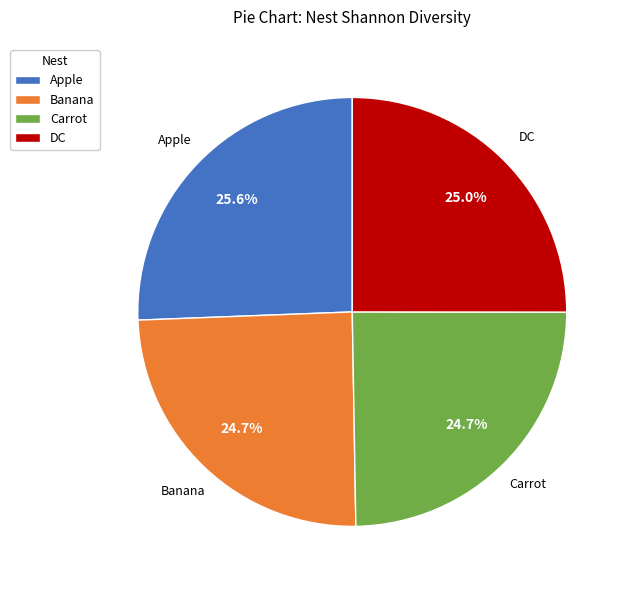

To the nearest percent, what percentage of the pie is DC?

25%